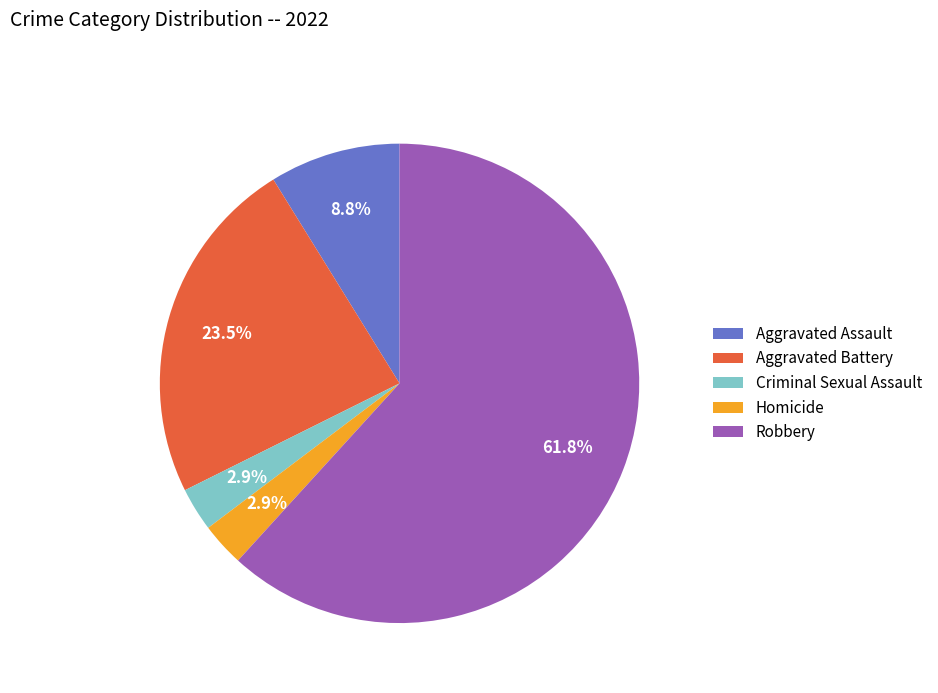

Does any single category account for the majority?

Yes